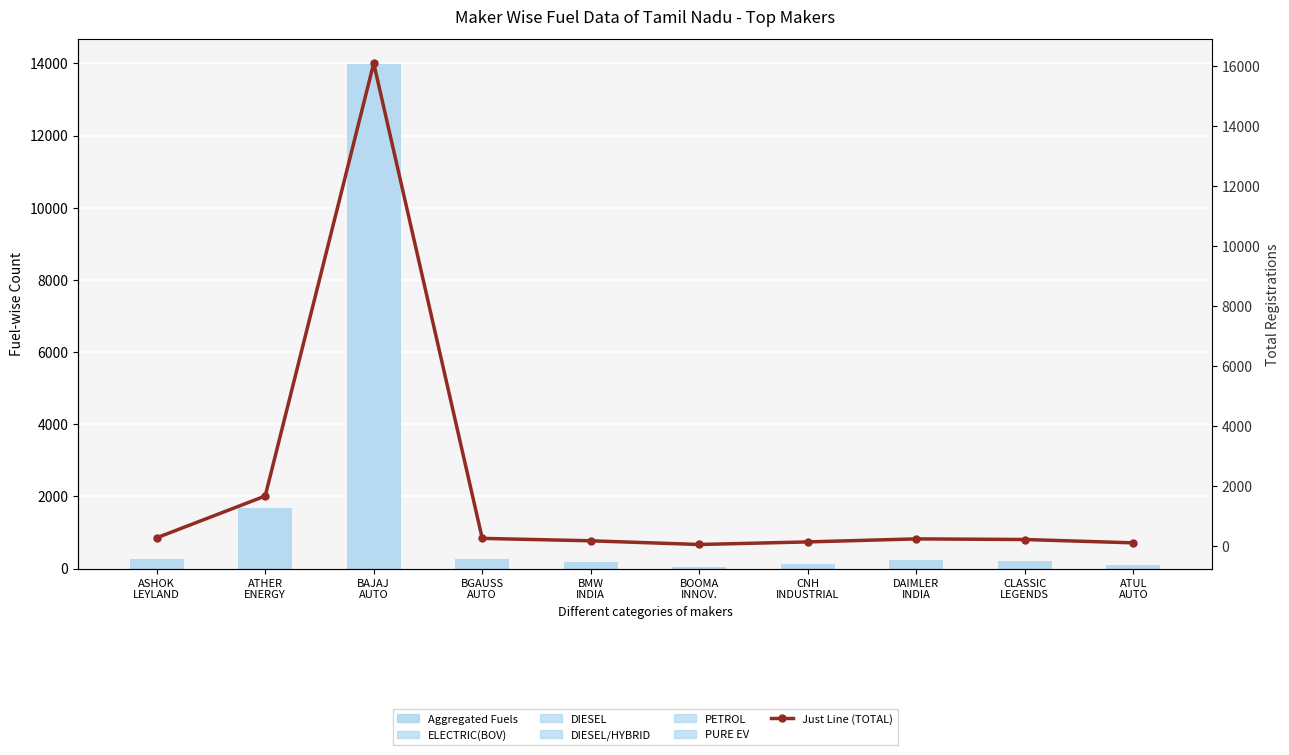

What is the value of the Just Line (TOTAL) bar at the 10th from the left?

109